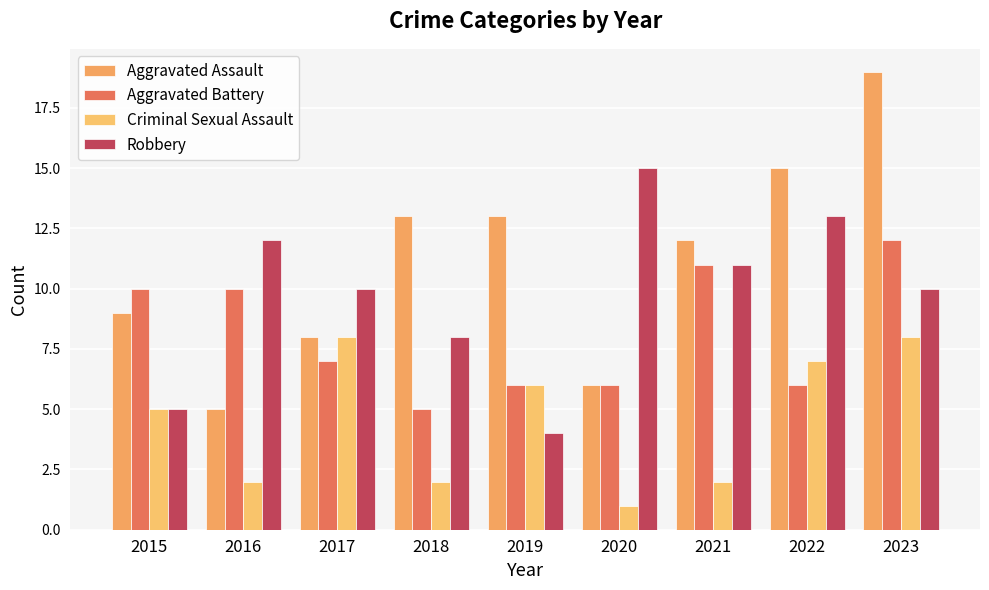

Between 2015 and 2023, which series saw the biggest shift?

Aggravated Assault